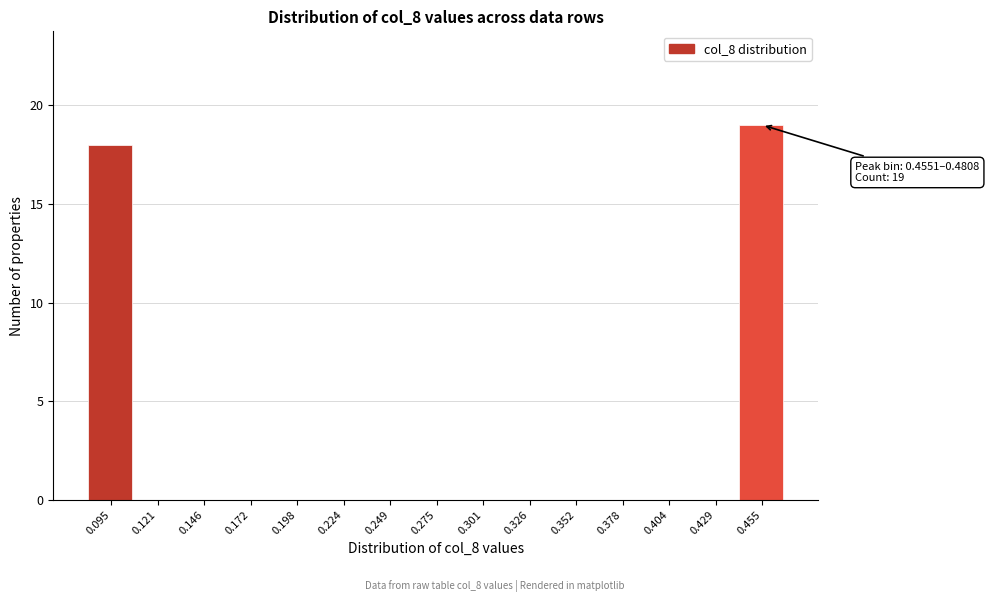

Reading right to left, transcribe all the data shown in this chart.

0.455=19	0.429=0	0.404=0	0.378=0	0.352=0	0.326=0	0.301=0	0.275=0	0.249=0	0.224=0	0.198=0	0.172=0	0.146=0	0.121=0	0.095=18